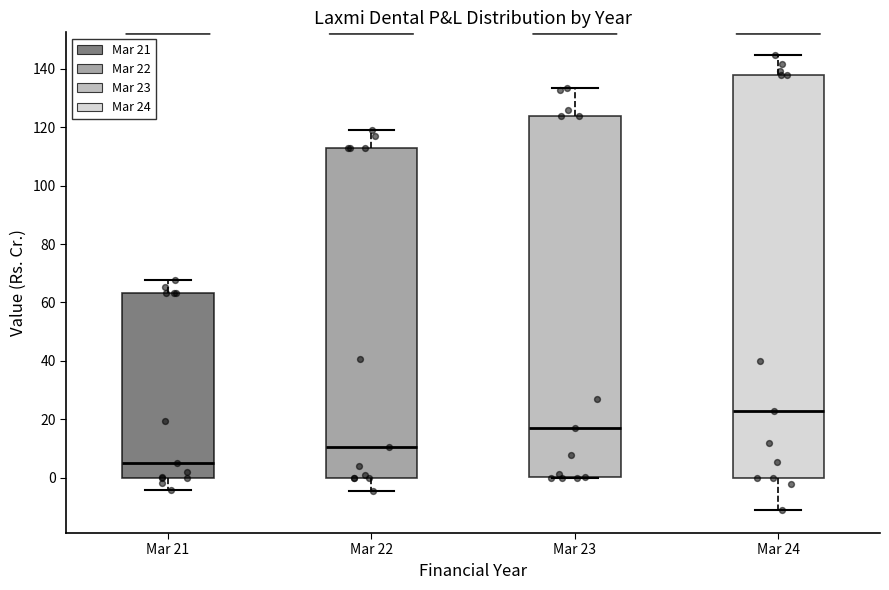

Reading left to right, read every box against the y-axis: the position of its median line, the range the box covers, and the ends of its whiskers. The values are not printed on the chart, so give them approximately, as read against the axis.

Mar 21: median 6, box 0 to 64, whiskers -4 to 68
Mar 22: median 10, box 0 to 112, whiskers -4 to 120
Mar 23: median 16, box 0 to 124, whiskers 0 to 134
Mar 24: median 22, box 0 to 138, whiskers -12 to 144